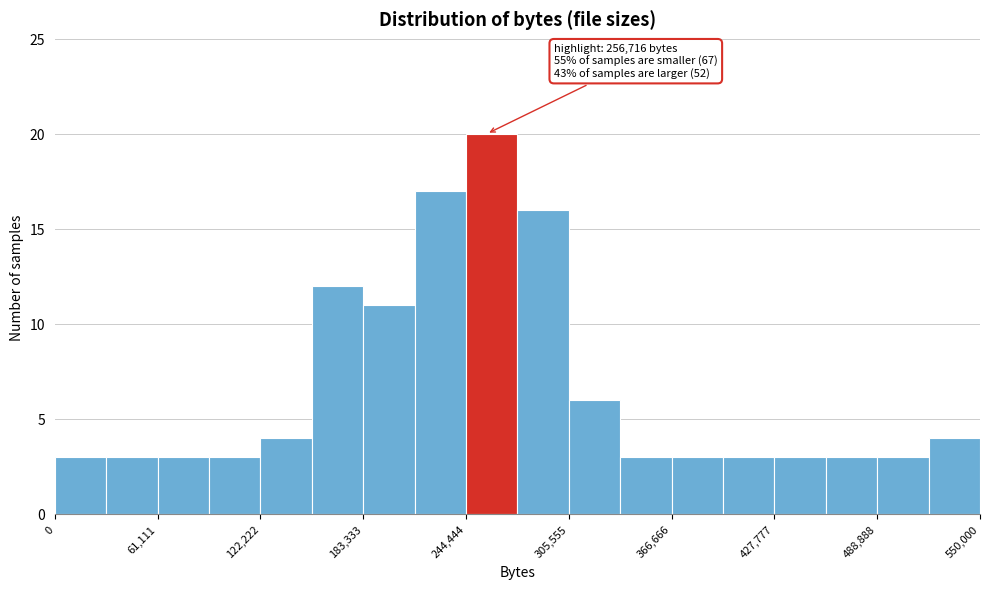

Read against the x-axis, roughly where is the centre of the tallest bar?

260000